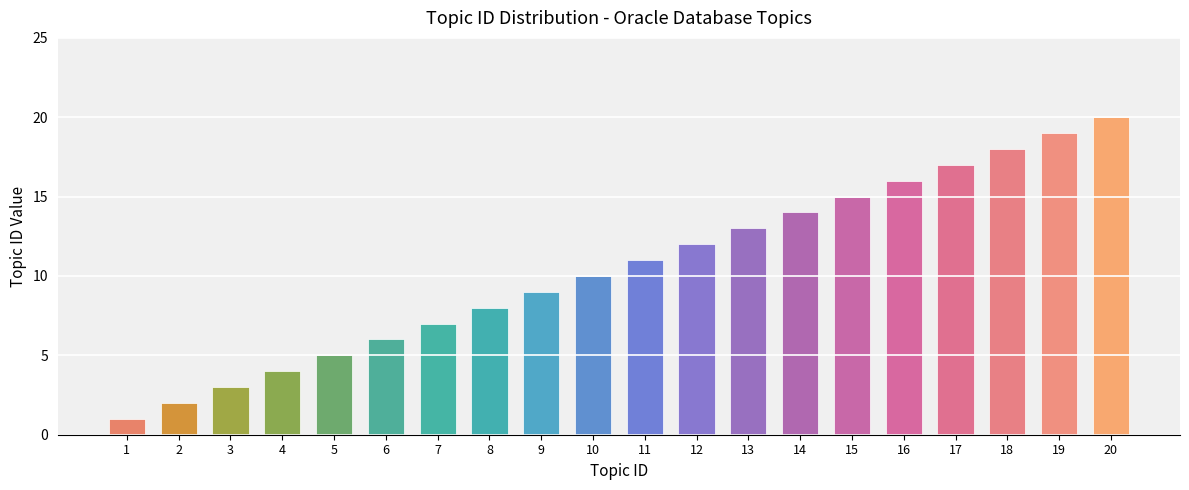

How many distinct data groups are displayed?

1